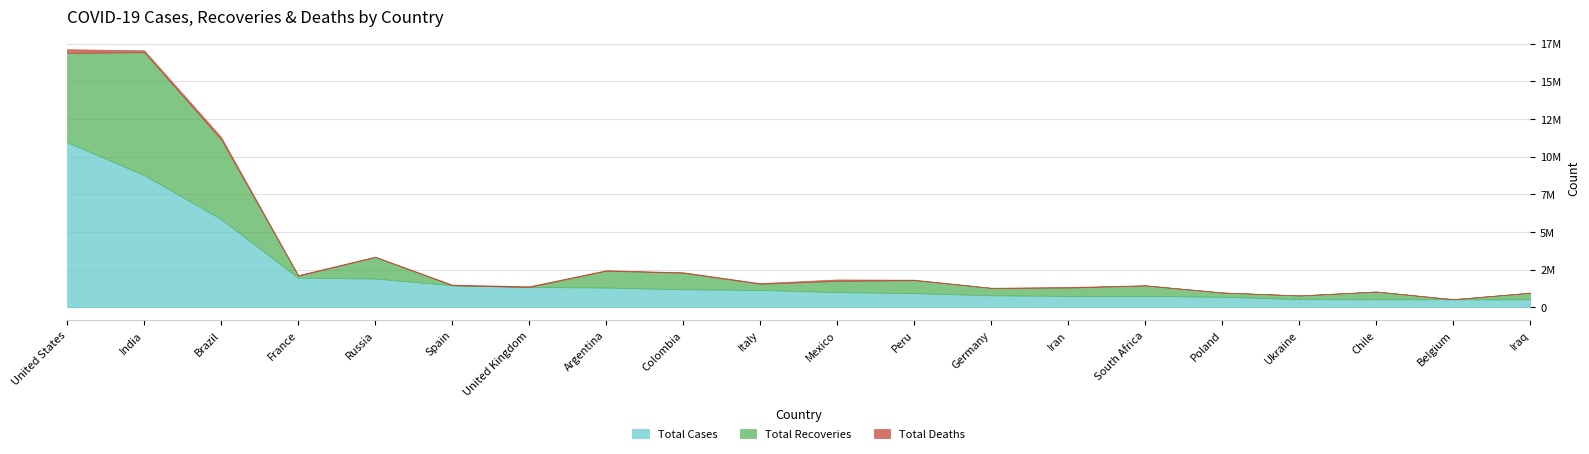

How many positive values does the Total Recoveries series have?

17